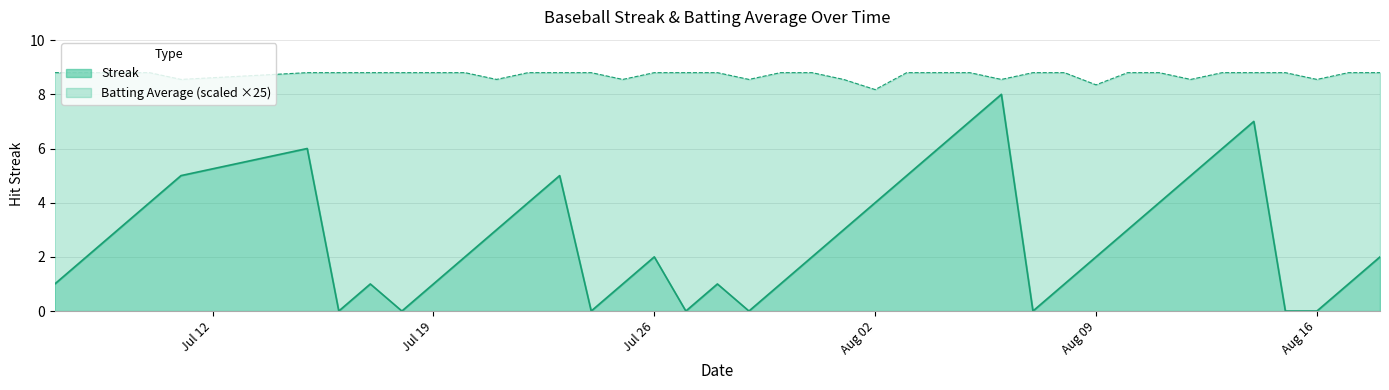

Which category has the highest value across all series?

2010-07-07